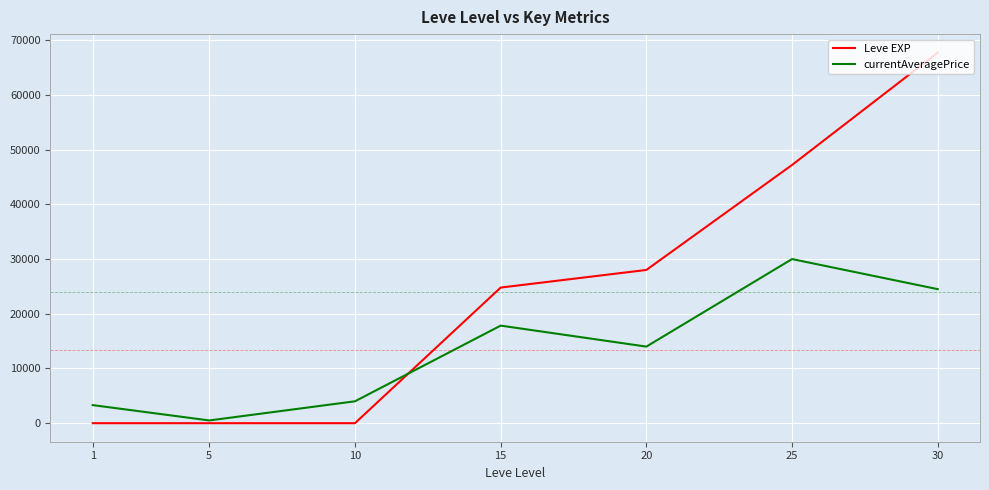

Does the chart display data point markers on the line(s)?

No